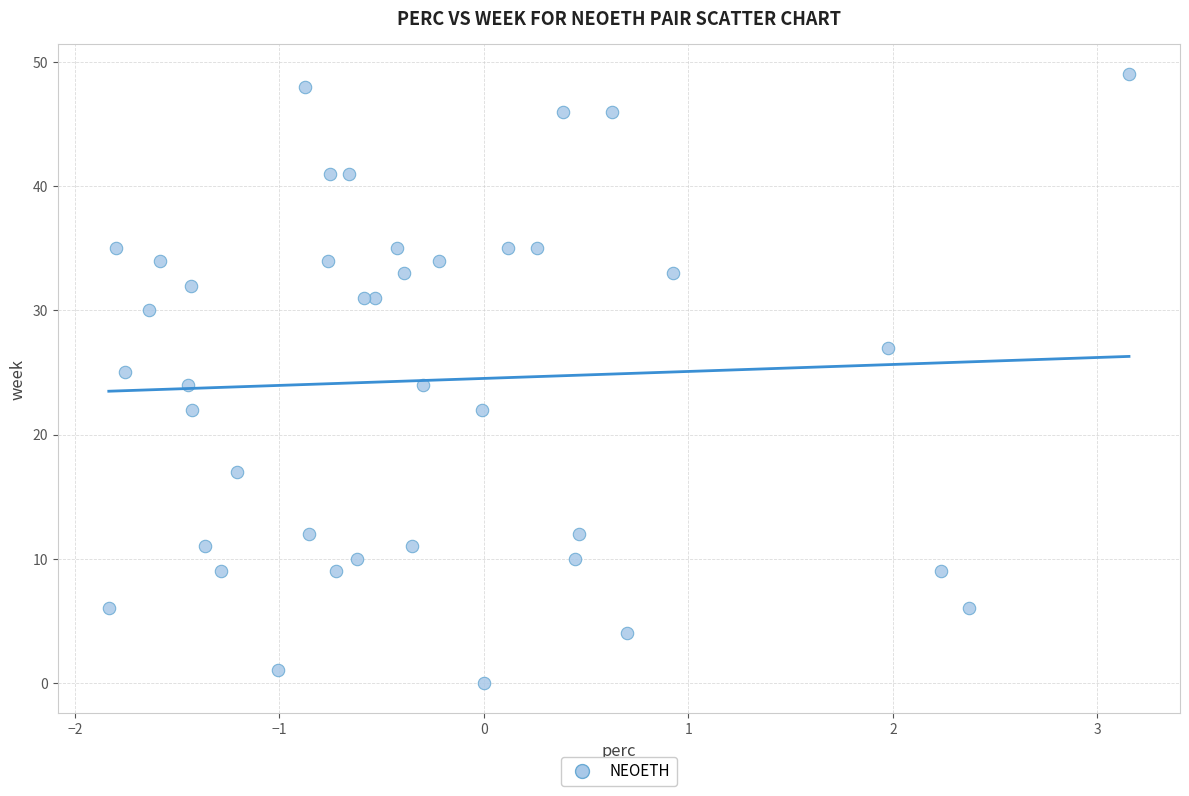

What is the range of Y values (max minus min)?

49